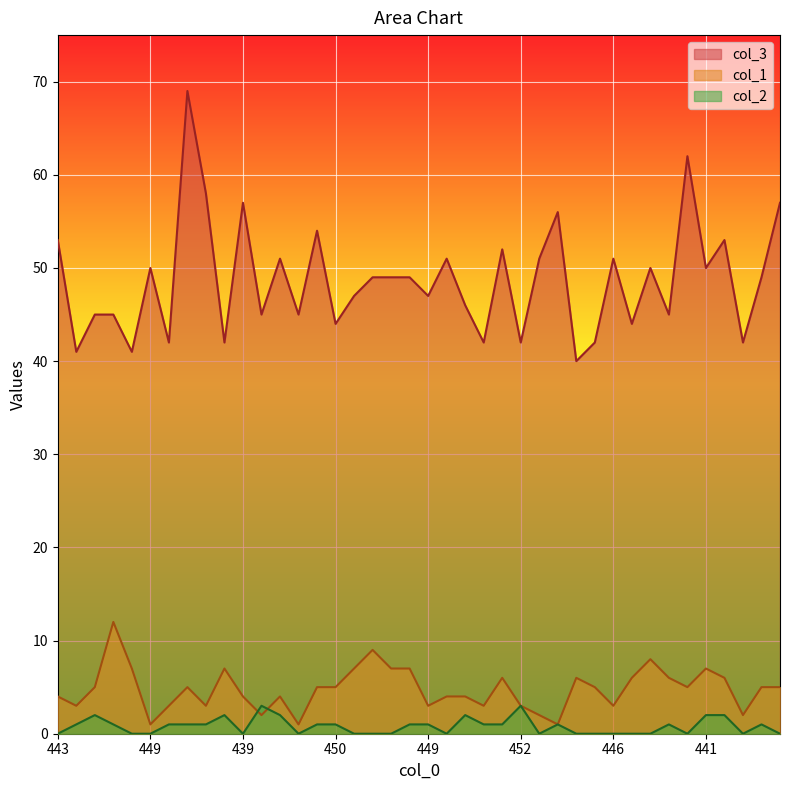

How many interior local peaks does the col_3 series have?

12